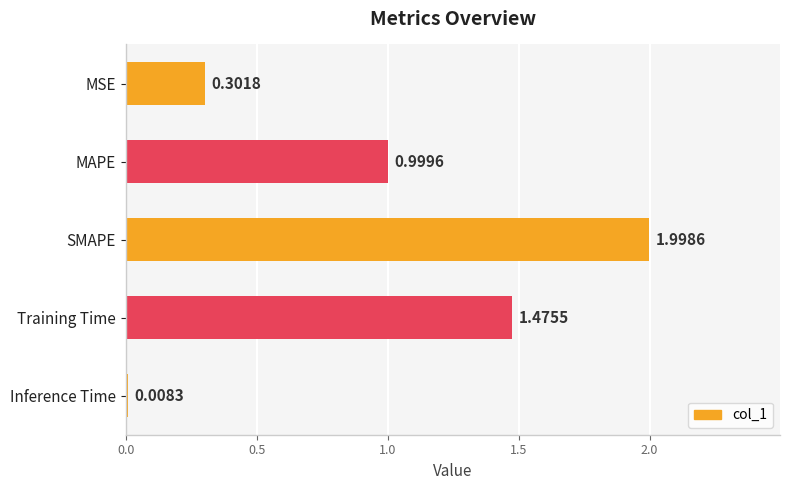

What is the difference between the maximum and minimum values?

2.0